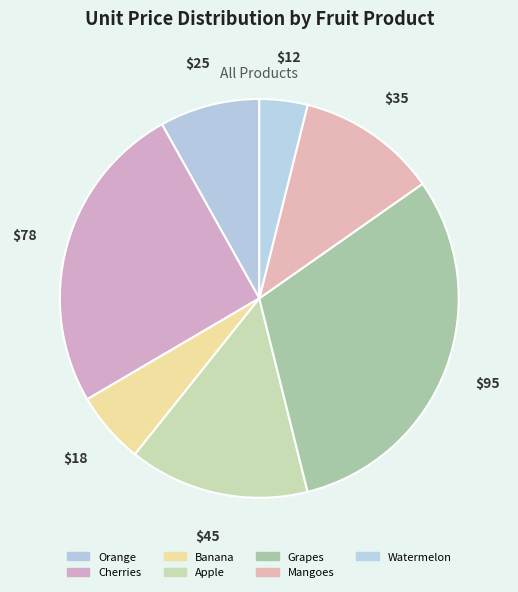

To the nearest percent, what is the average slice percentage?

14%